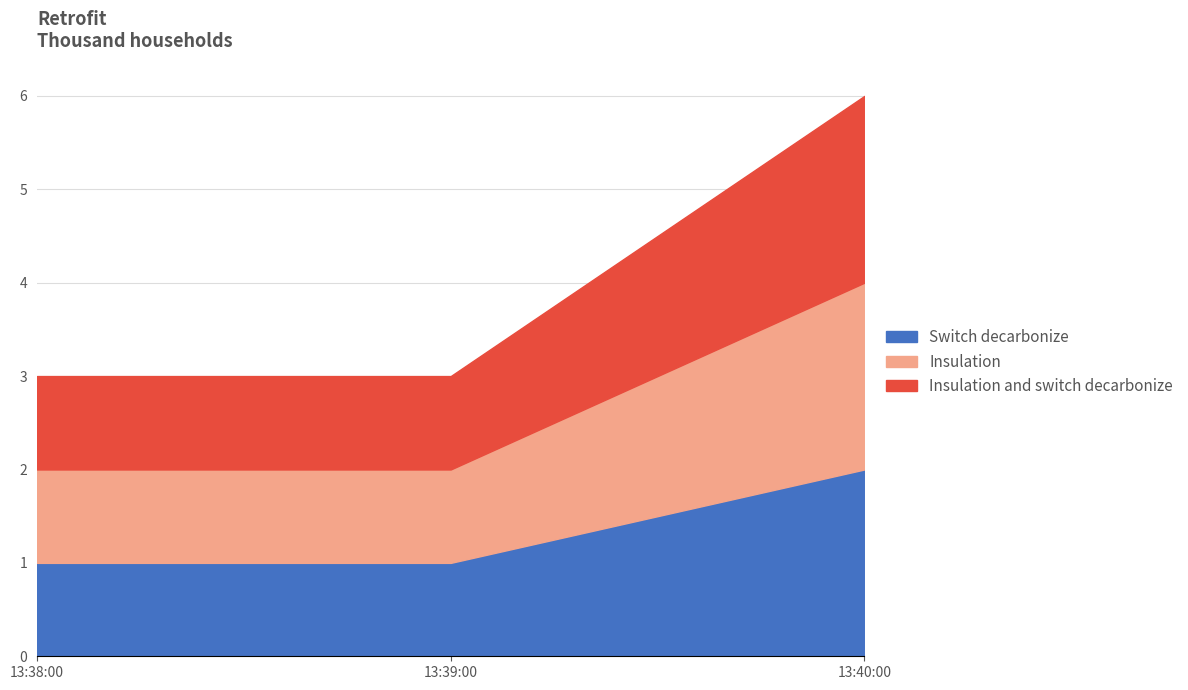

Count the Insulation values in the range 1 to 2.

3